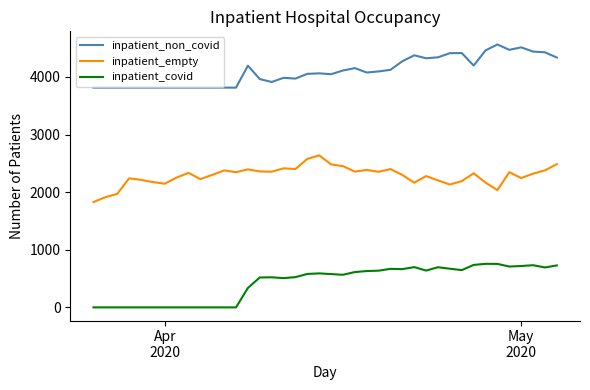

List the series in order of their overall mean, lowest first.

inpatient_covid, inpatient_empty, inpatient_non_covid